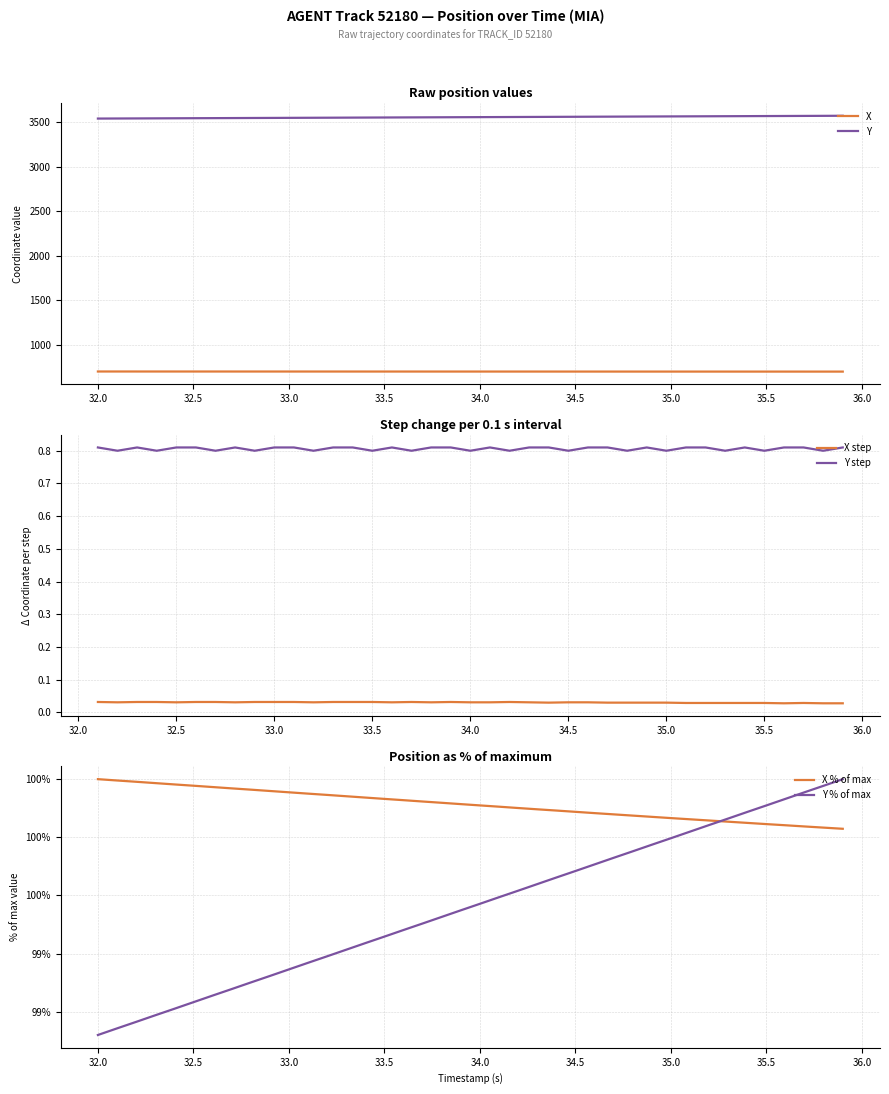

True or false: Y and X intersect in this chart.

False